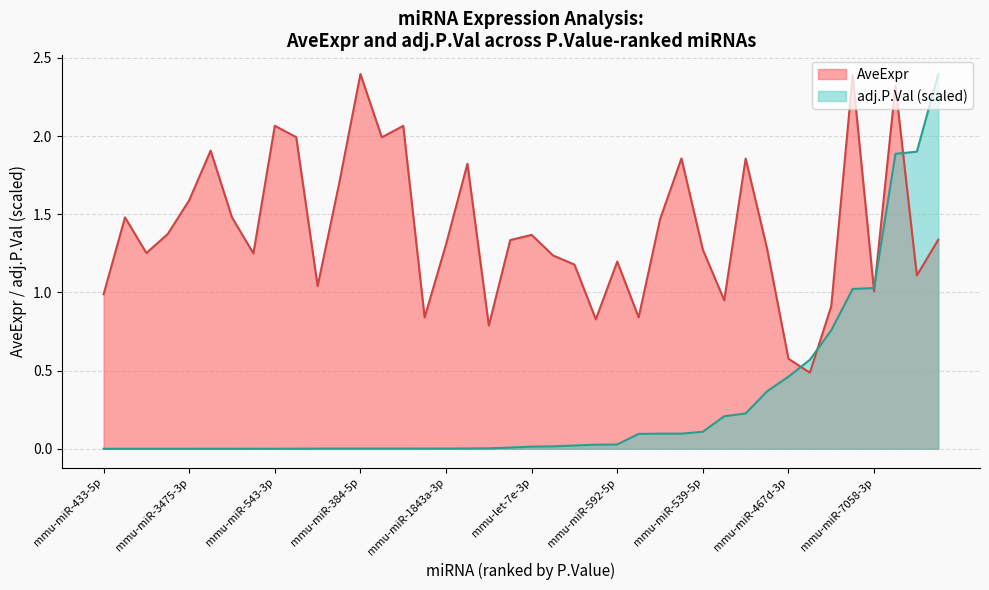

The value of AveExpr at mmu-miR-676-5p is 1.8. True or false?

False